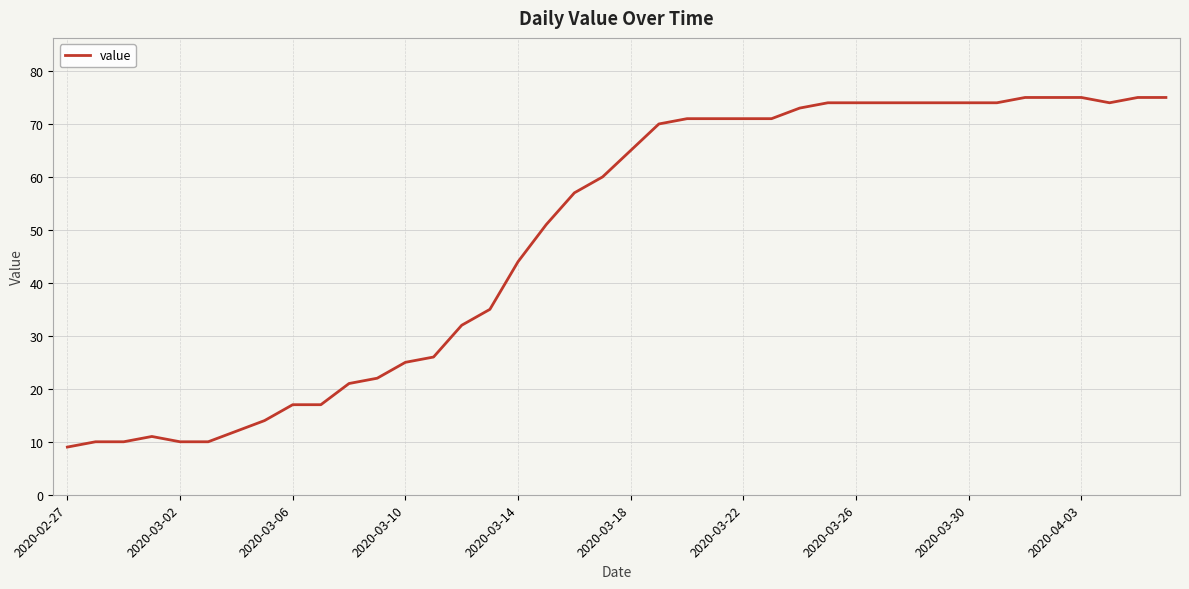

What is the difference between the maximum and minimum values?

66